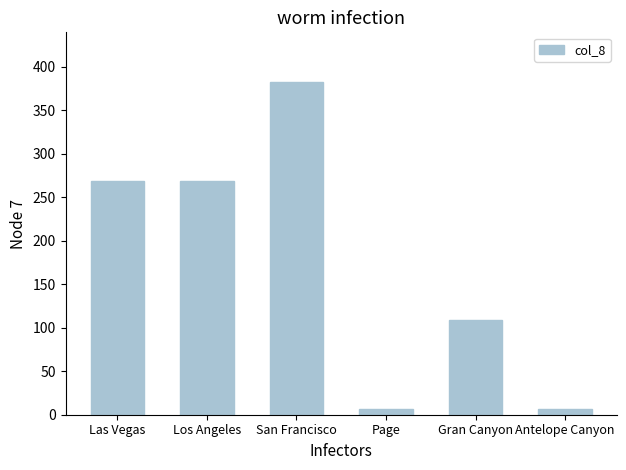

What is the greatest value displayed?

382